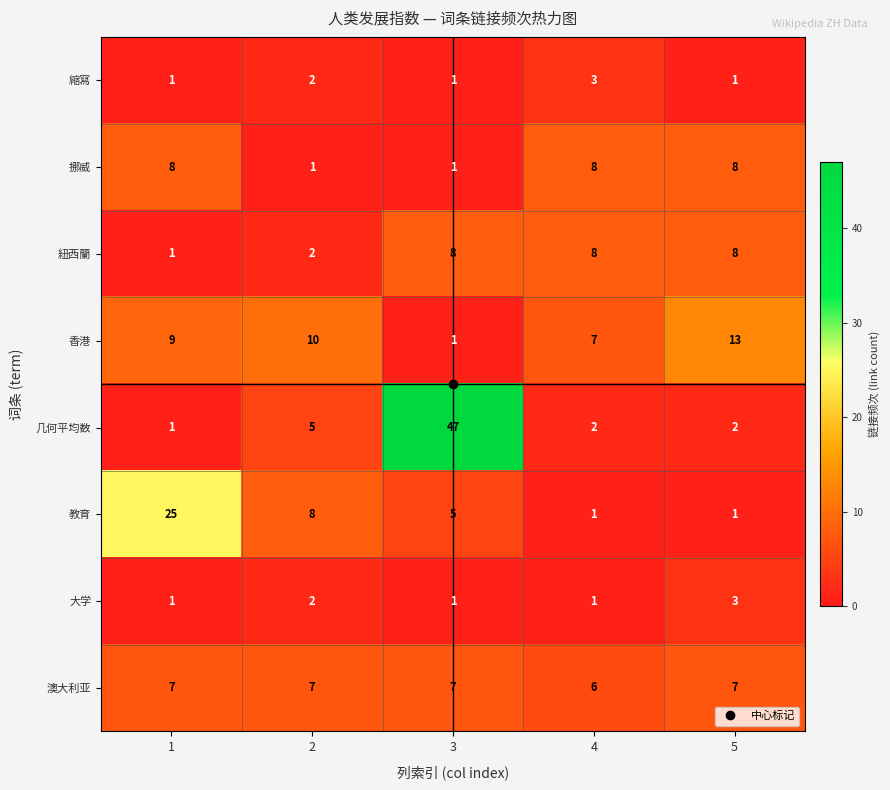

Read the 挪威 value at 5.

8